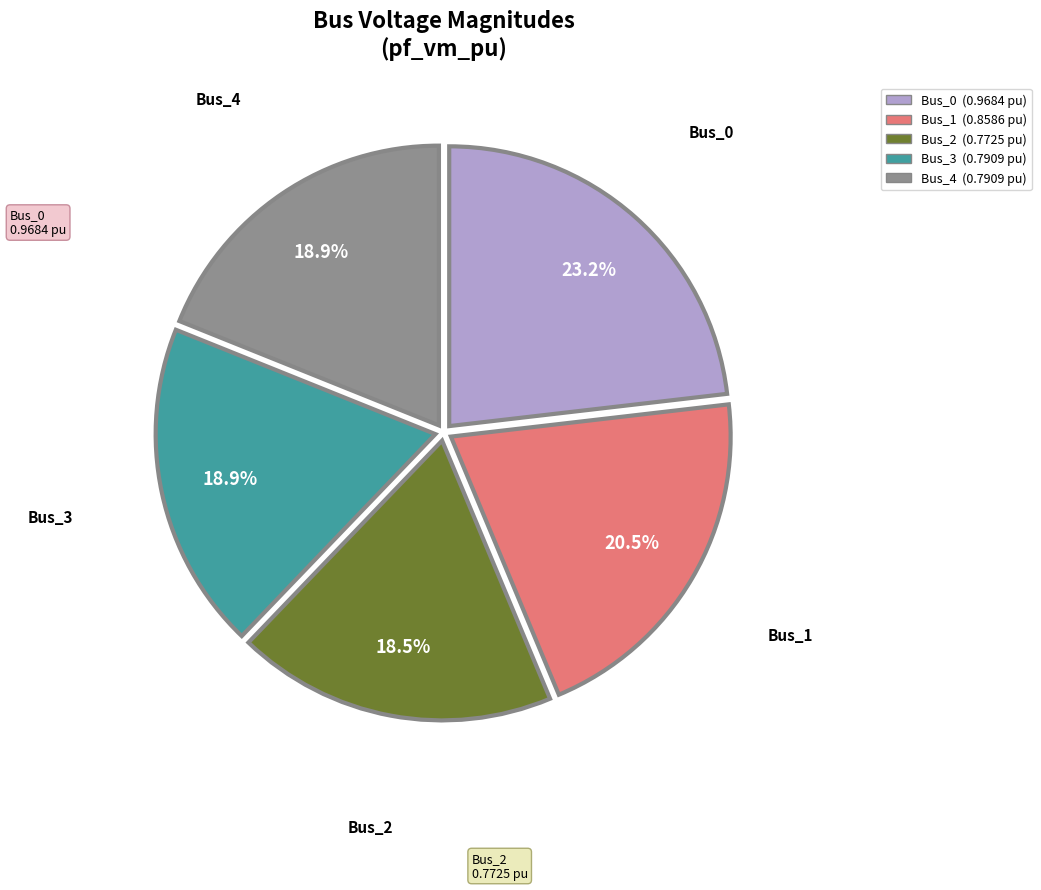

Which has a higher value, Bus_1 or Bus_3?

Bus_1